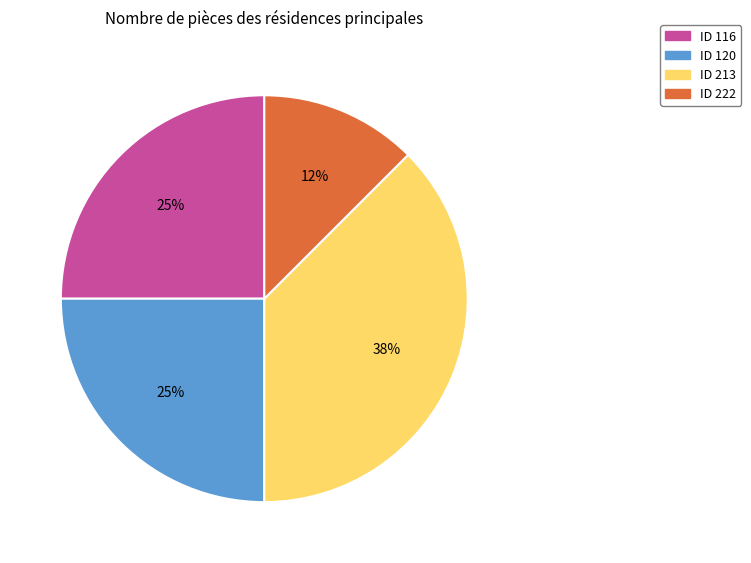

To the nearest percent, what is the average slice percentage?

25%